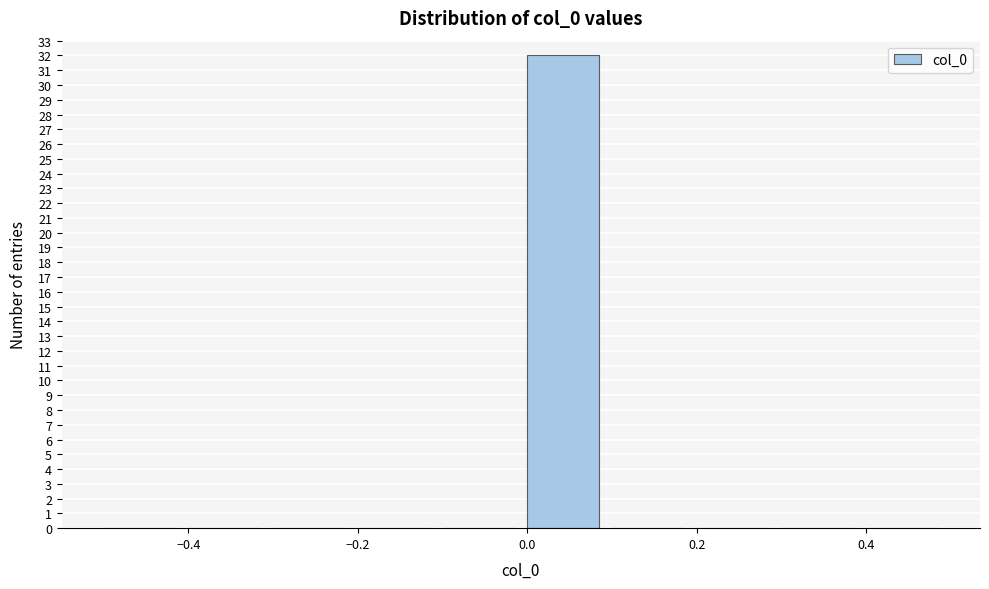

Over which range of the x-axis is the bar tallest?

0.0 to 0.1